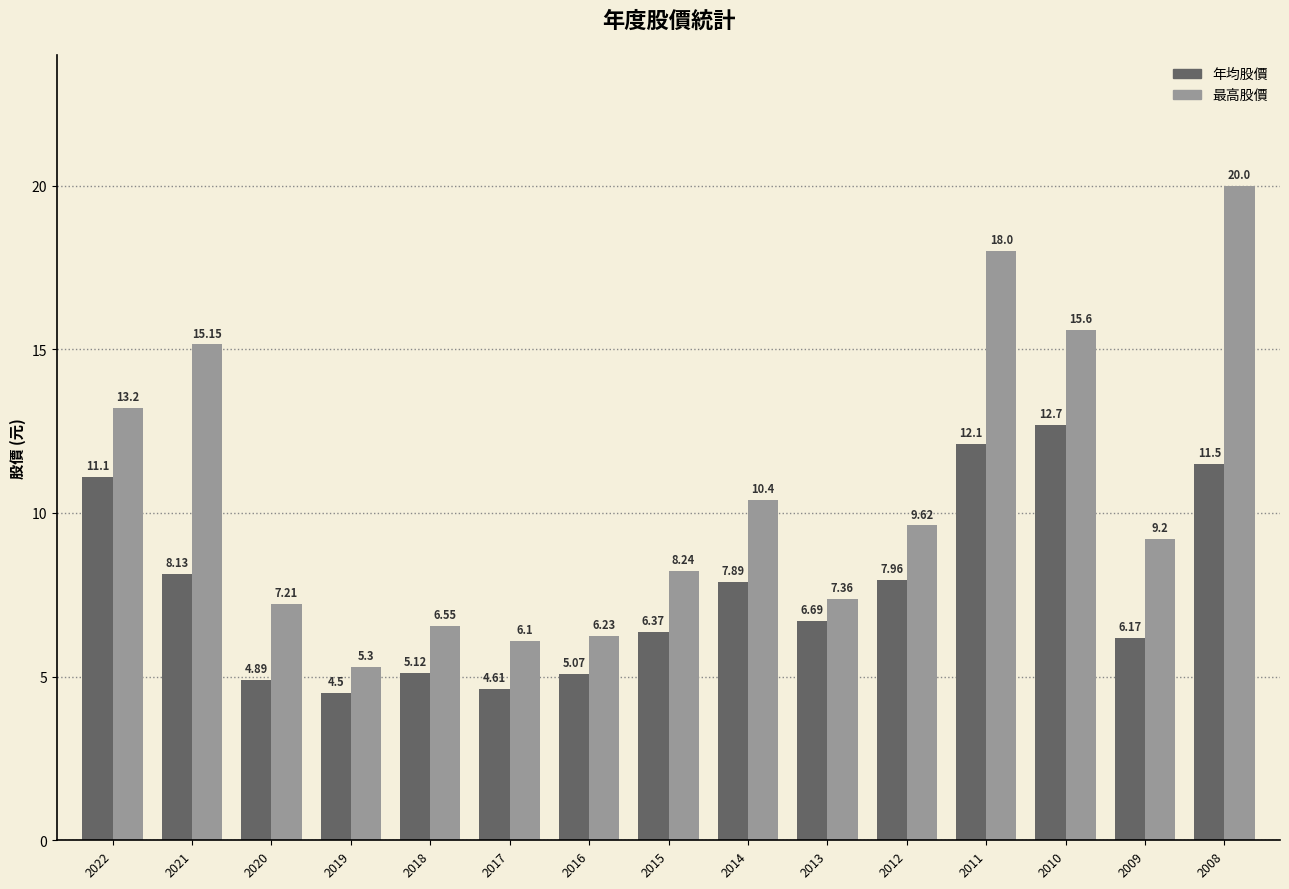

What is the average value of the 最高股價 series?

10.5